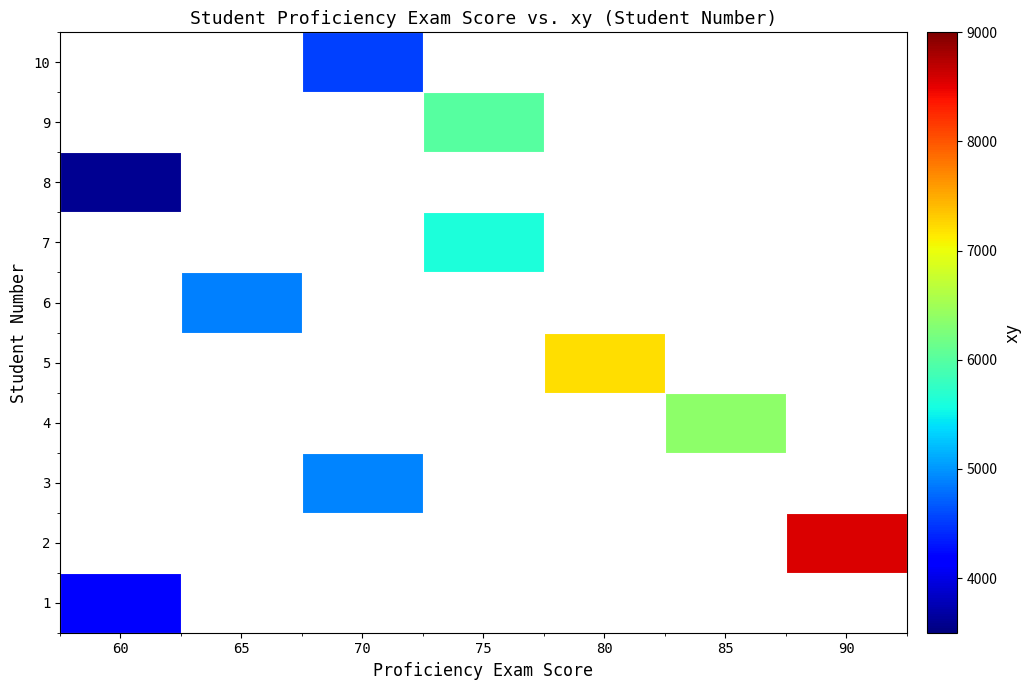

What value does the 7 series have at 75?

5625.0